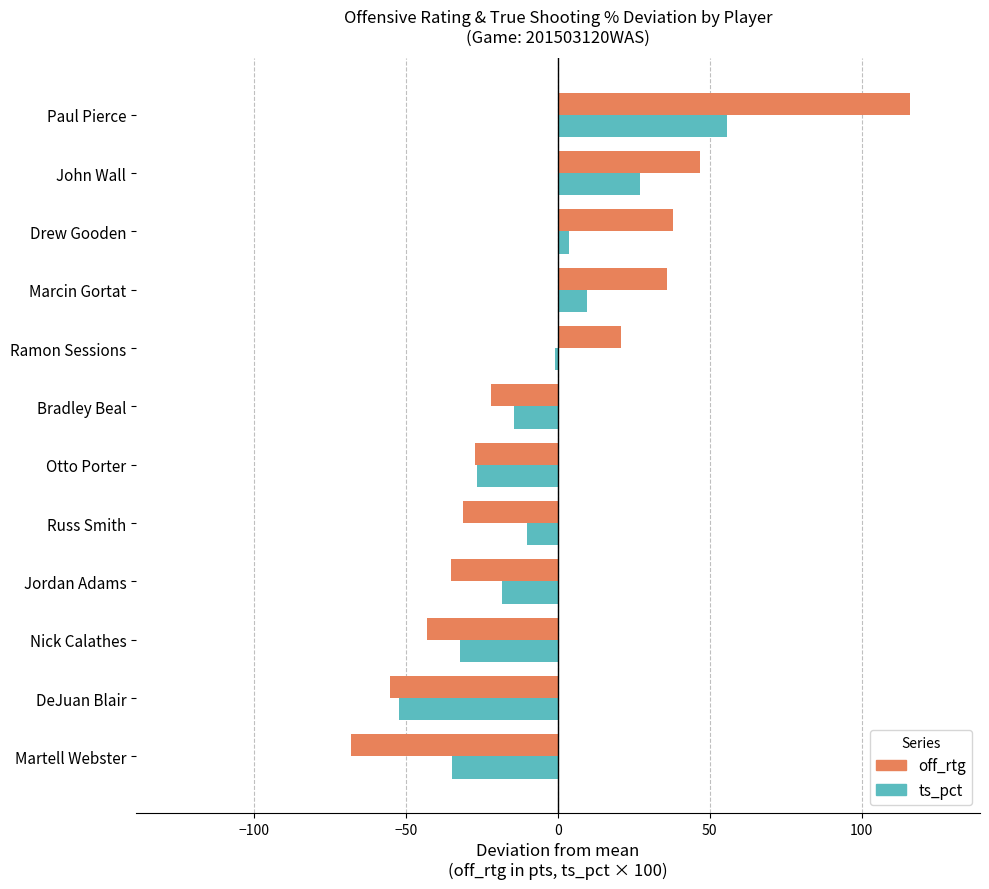

List the series in order of their overall mean, lowest first.

ts_pct, off_rtg